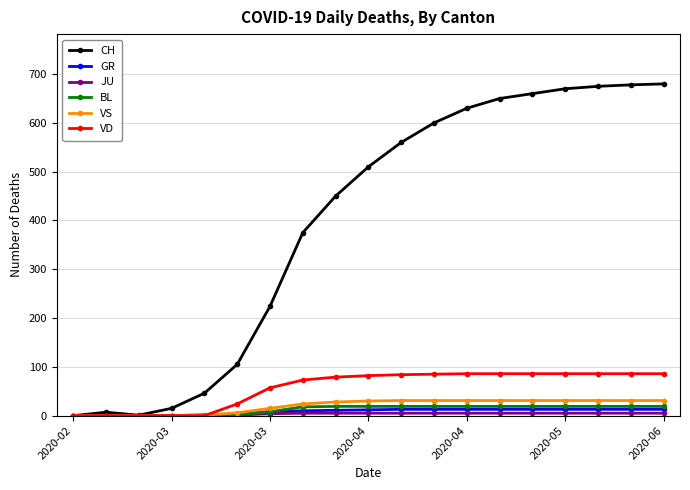

What is the difference between the second highest and second lowest values in the GR series?

13